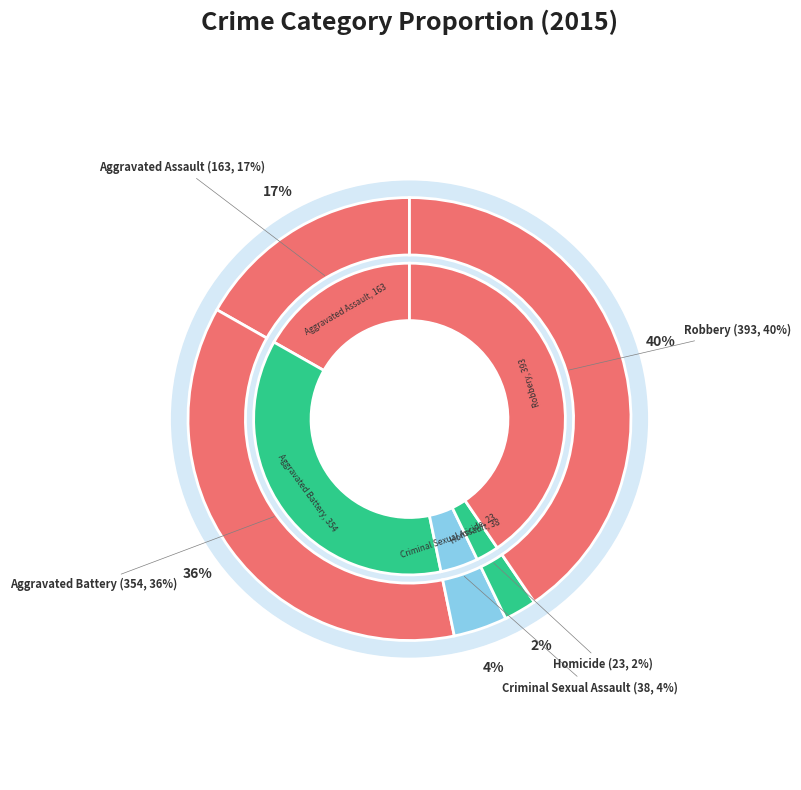

Is Aggravated Battery the majority of the pie?

No